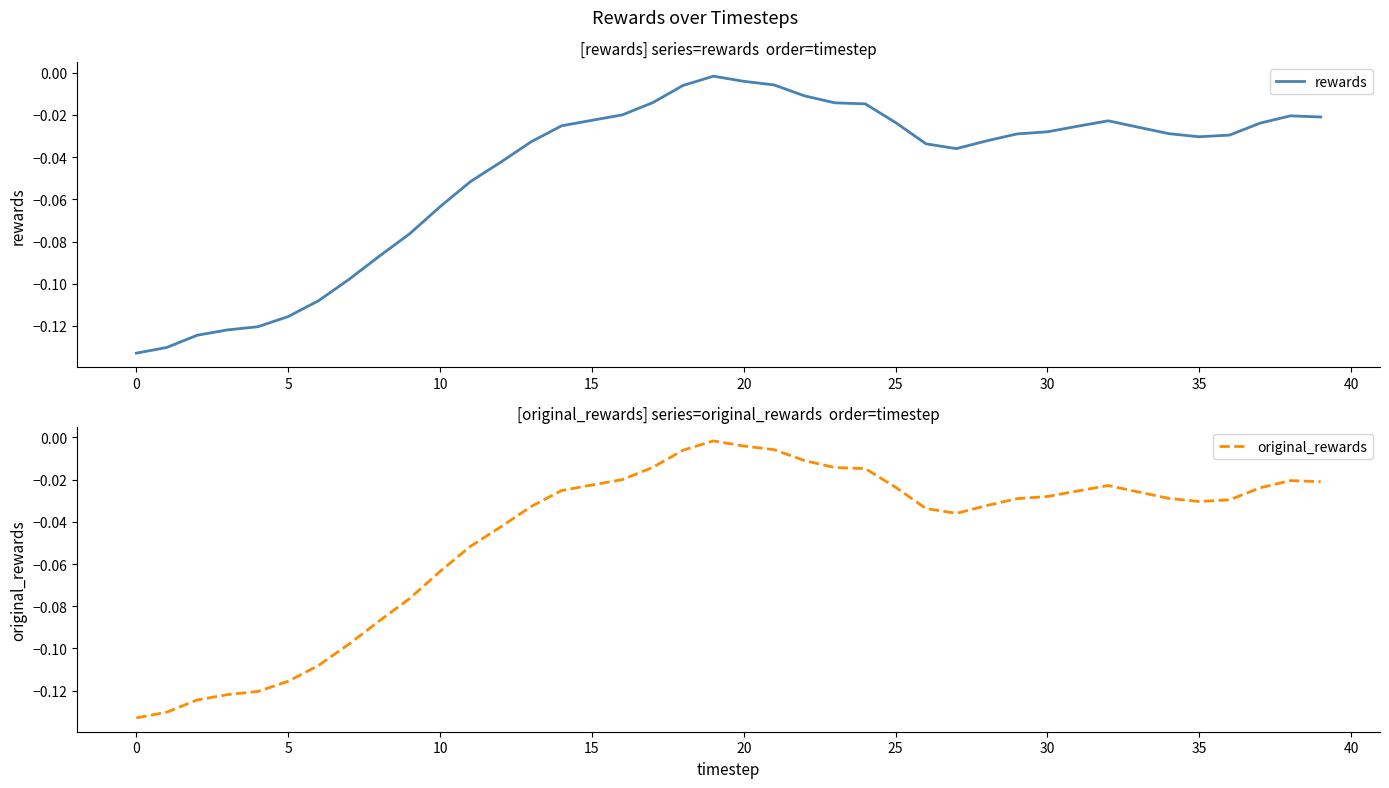

How many lines are shown in the chart?

2